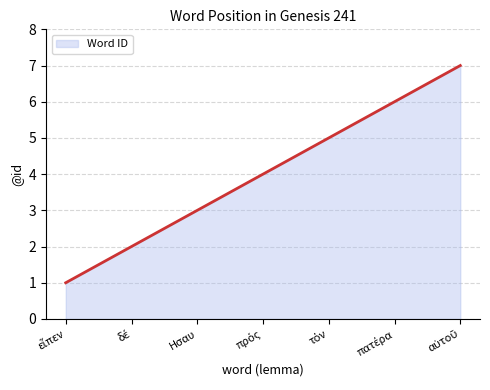

What is the greatest value displayed?

7